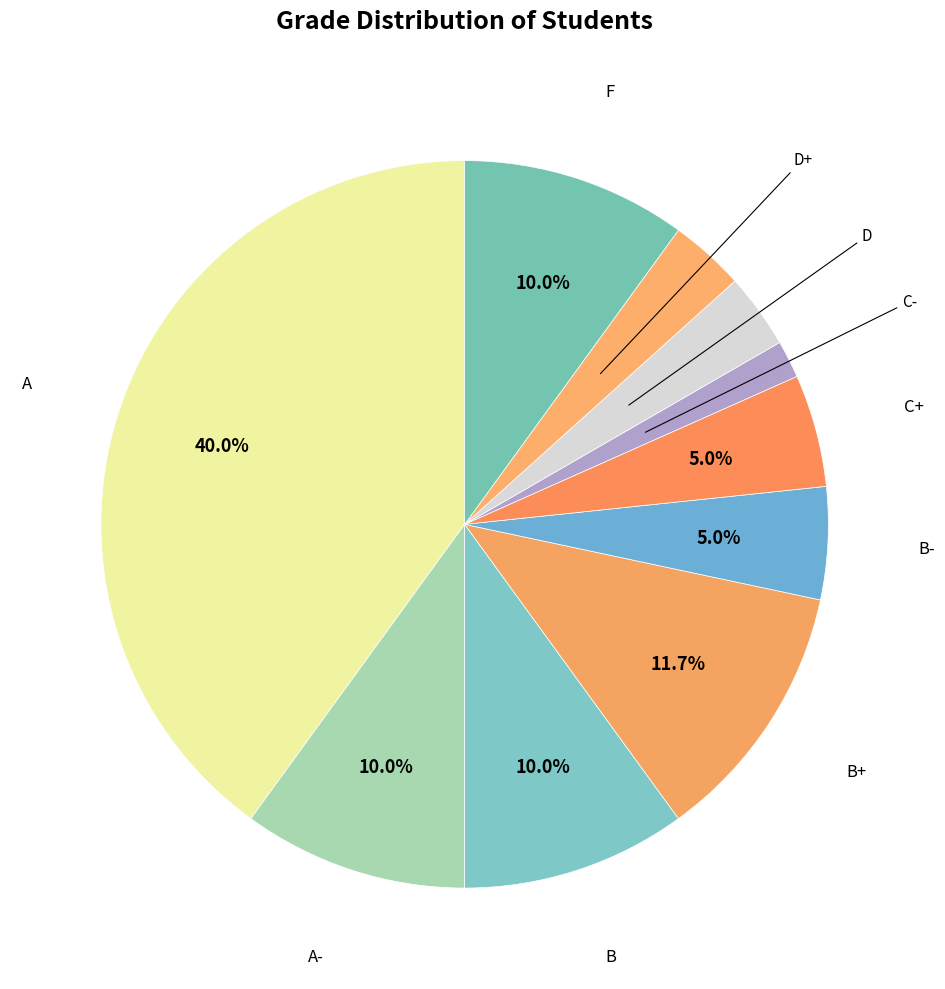

Count the number of slices in the pie.

10